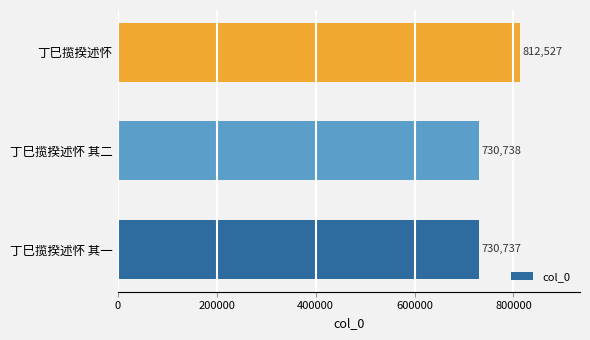

How many values are below 730738?

1